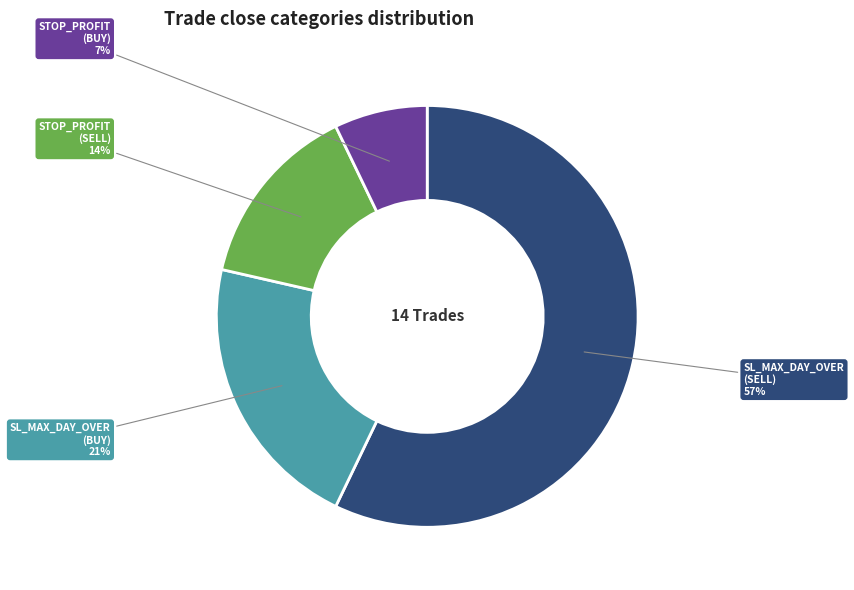

Does any single category account for the majority?

Yes